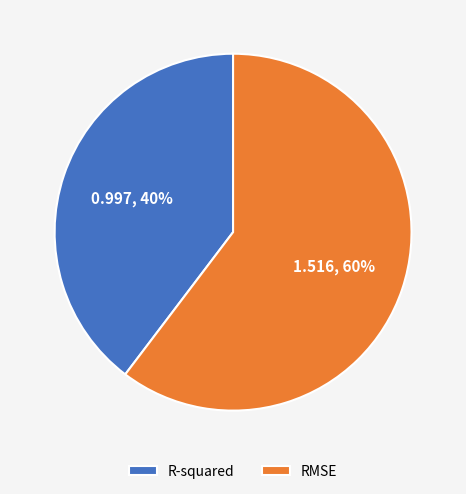

To the nearest percent, what is the combined percentage of RMSE and R-squared?

100%